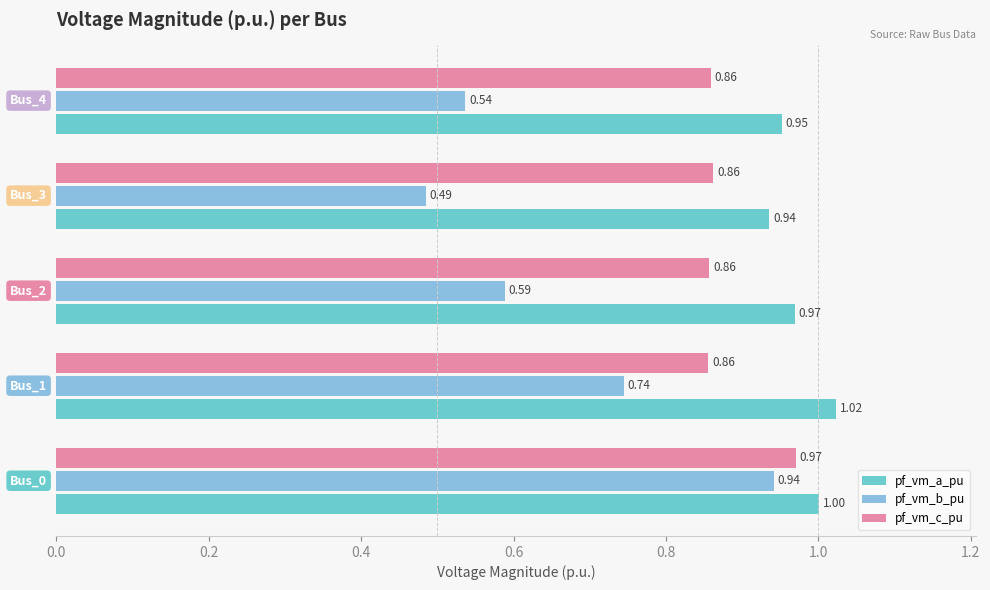

At how many categories does at least one series exceed 0?

5